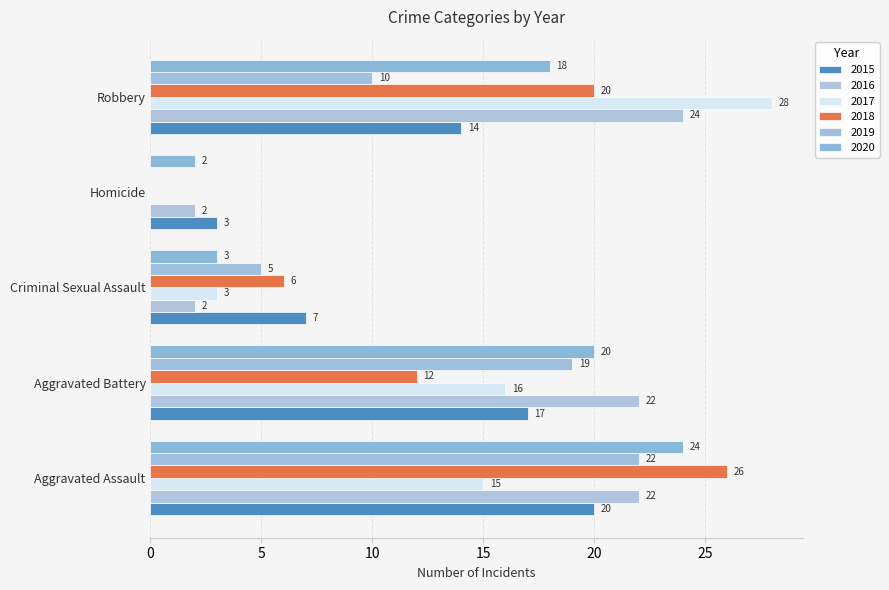

Is the value of 2018 at Homicide greater than the value of 2019 at Robbery?

No